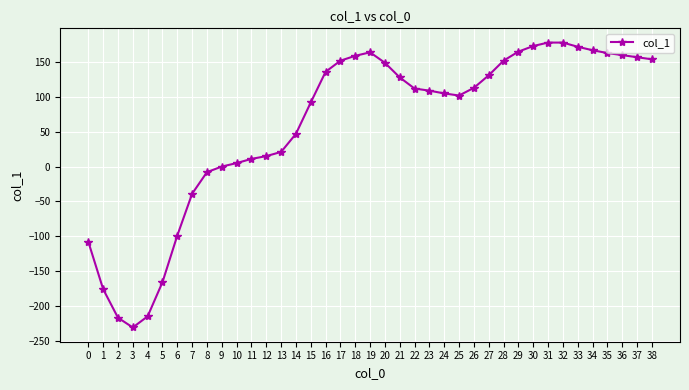

Where is the data nearest to the value -26?

7